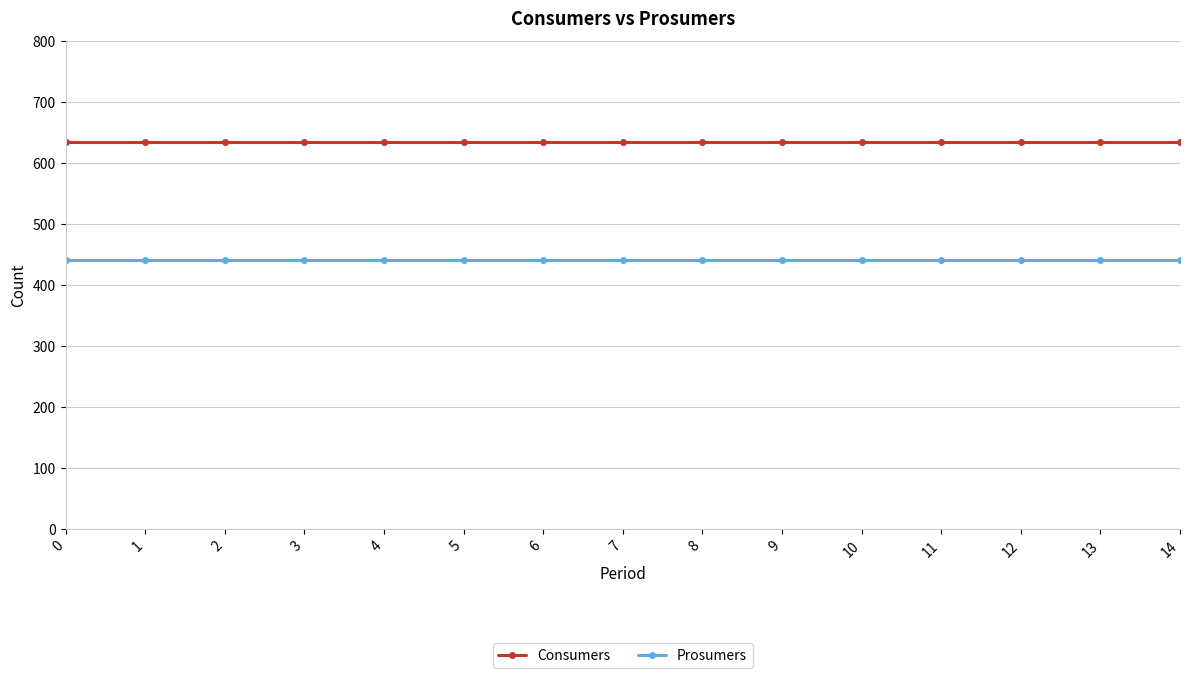

The value of Prosumers at 7 is 573. True or false?

False